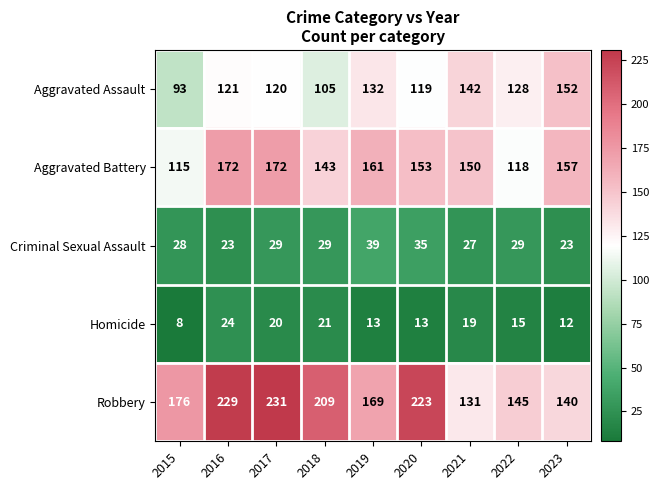

Which series has the widest spread of values?

Robbery